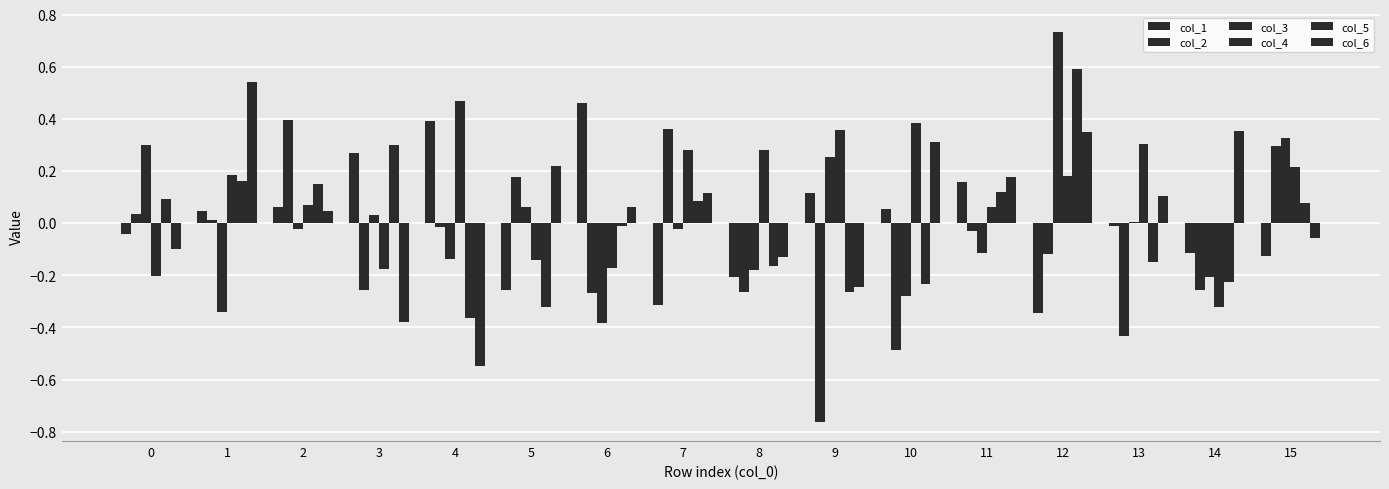

What is the difference between the highest and lowest values at 7?

0.7